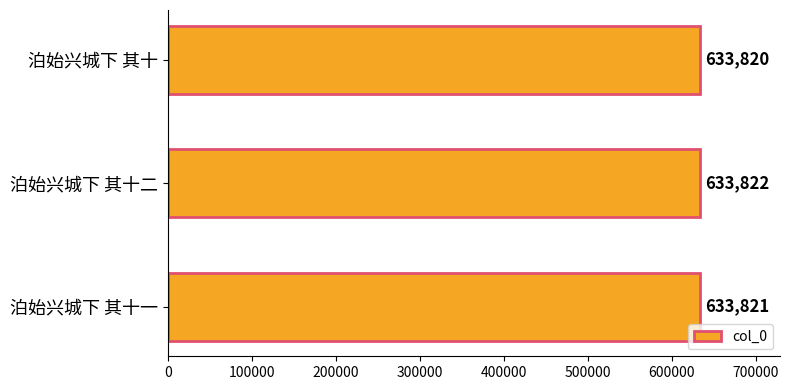

Which has a higher value, 泊始兴城下 其十二 or 泊始兴城下 其十一?

泊始兴城下 其十二